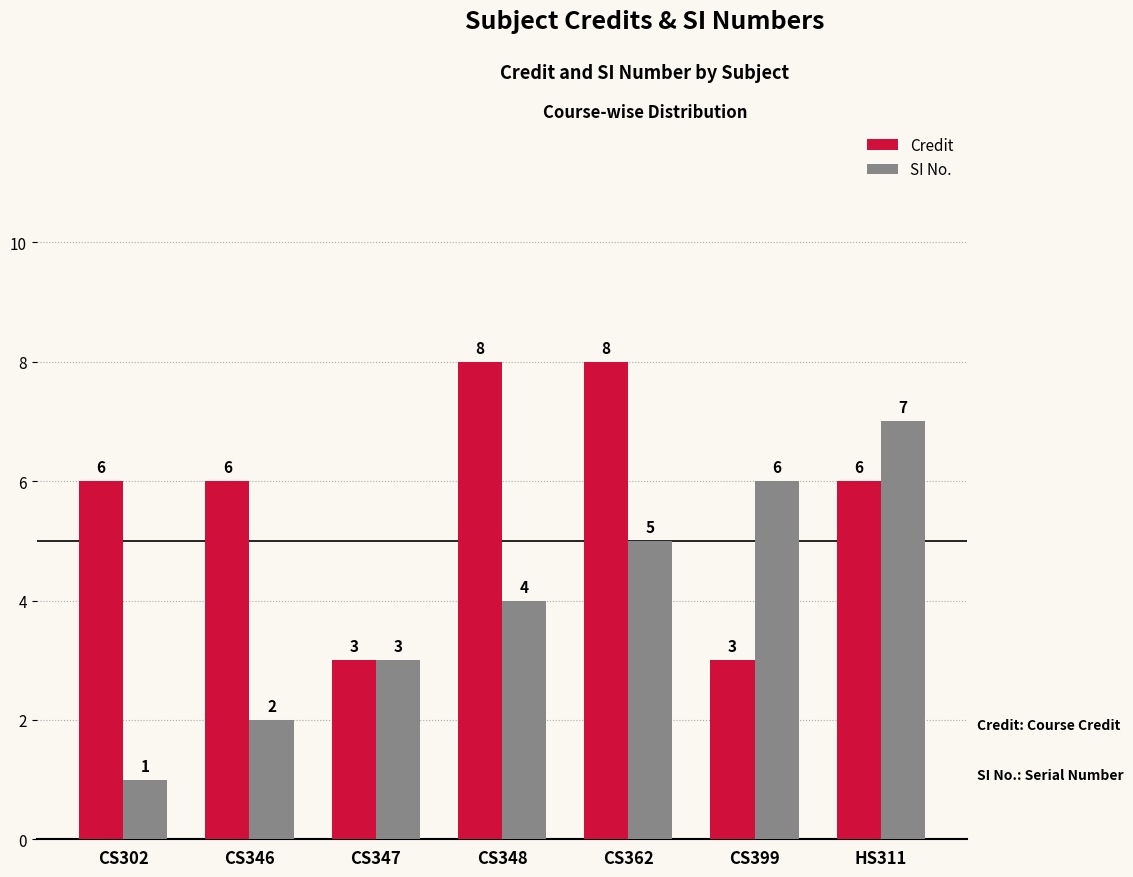

What is the sum of all SI No. values?

28